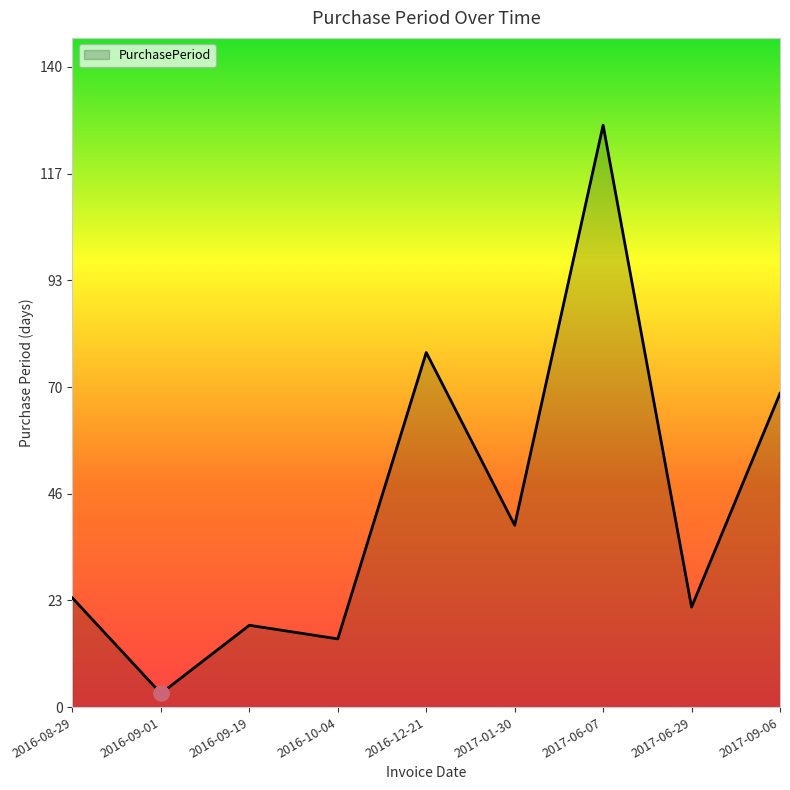

Approximately how many times larger is the value at 2017-01-30 compared to 2016-08-29?

1.7